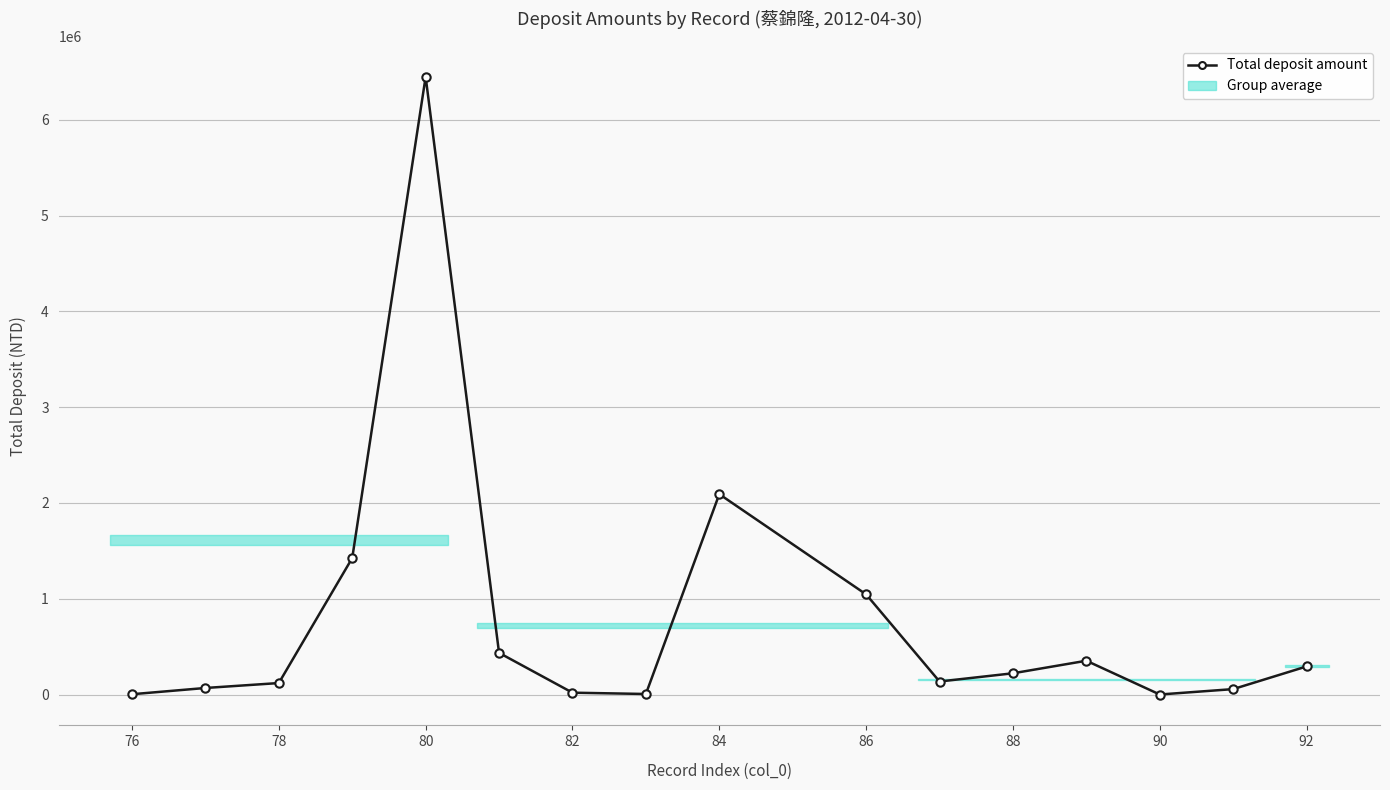

How many series are shown in this chart?

1